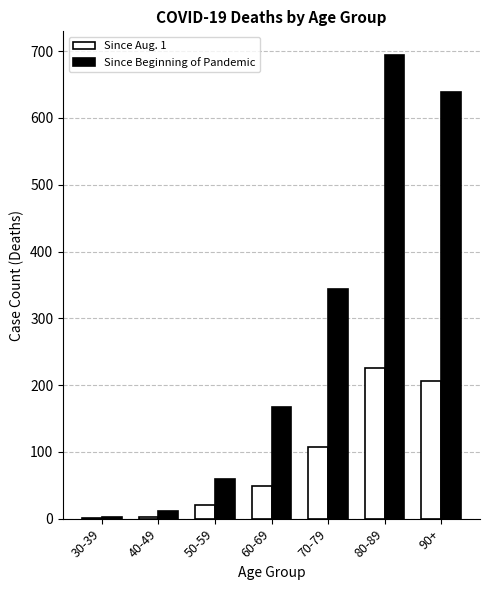

The Since Aug. 1 series shows 1 at 30-39. True or false?

True